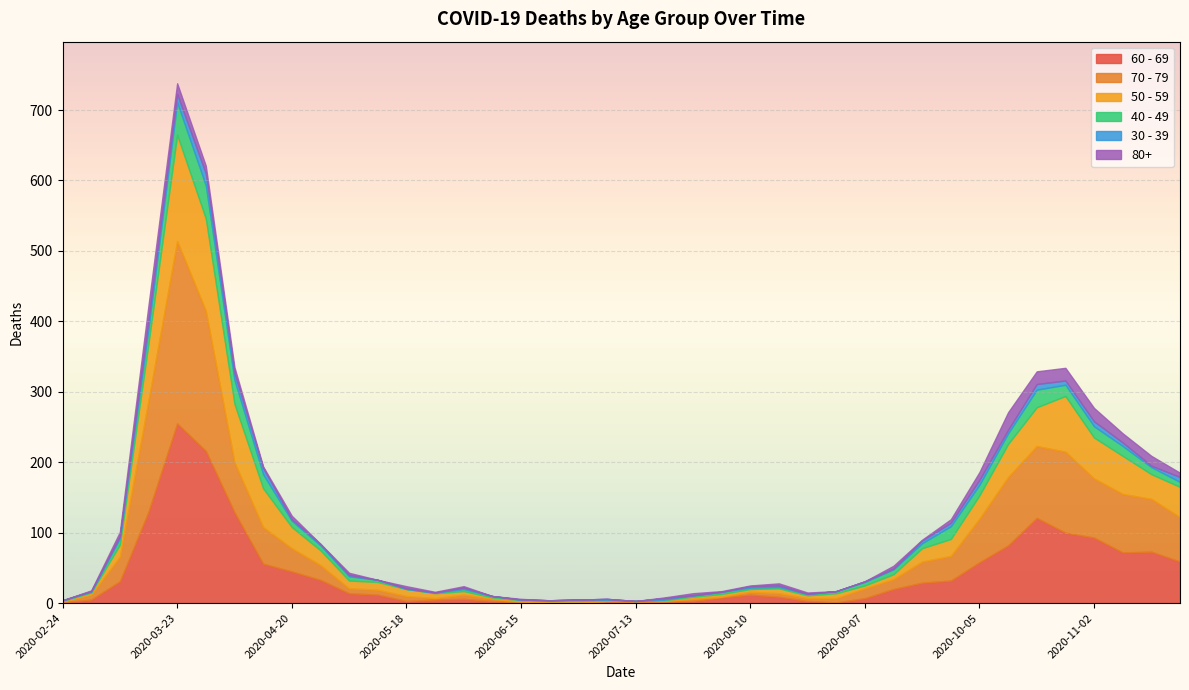

What is the difference between the second highest and second lowest values in the 40 - 49 series?

46